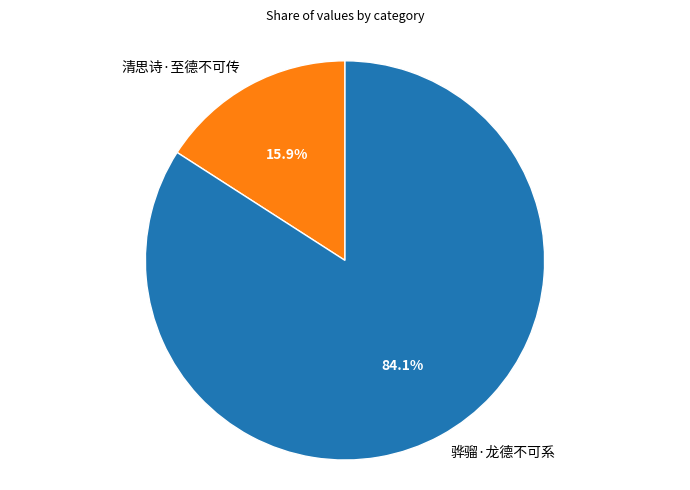

Is it true that 骅骝·龙德不可系 is 84% of the pie?

True